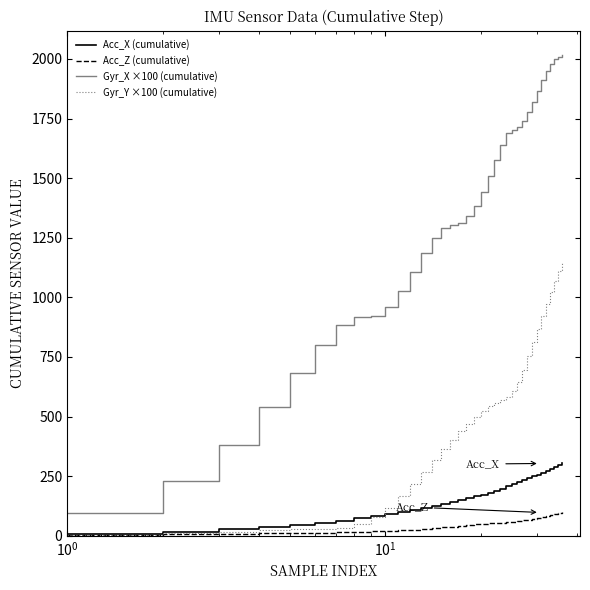

List the series in order of their peak value, lowest first.

Acc_Z (cumulative), Acc_X (cumulative), Gyr_Y ×100 (cumulative), Gyr_X ×100 (cumulative)